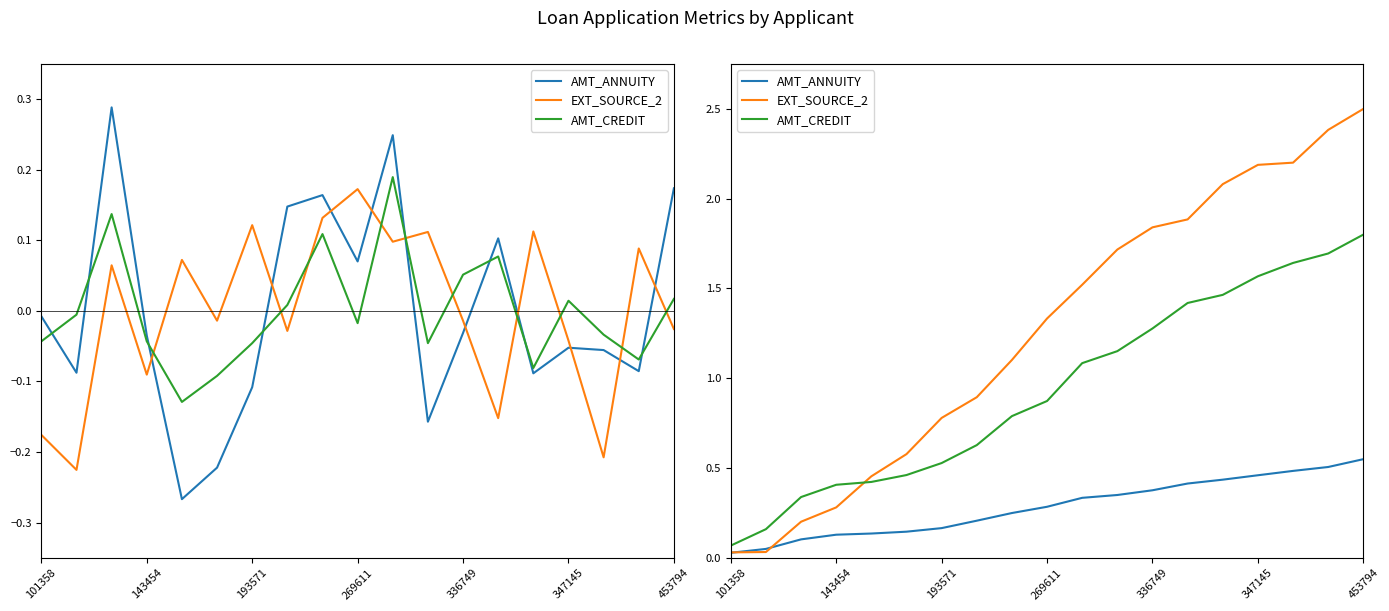

Rank the series by their maximum value, from highest to lowest.

EXT_SOURCE_2, AMT_CREDIT, AMT_ANNUITY